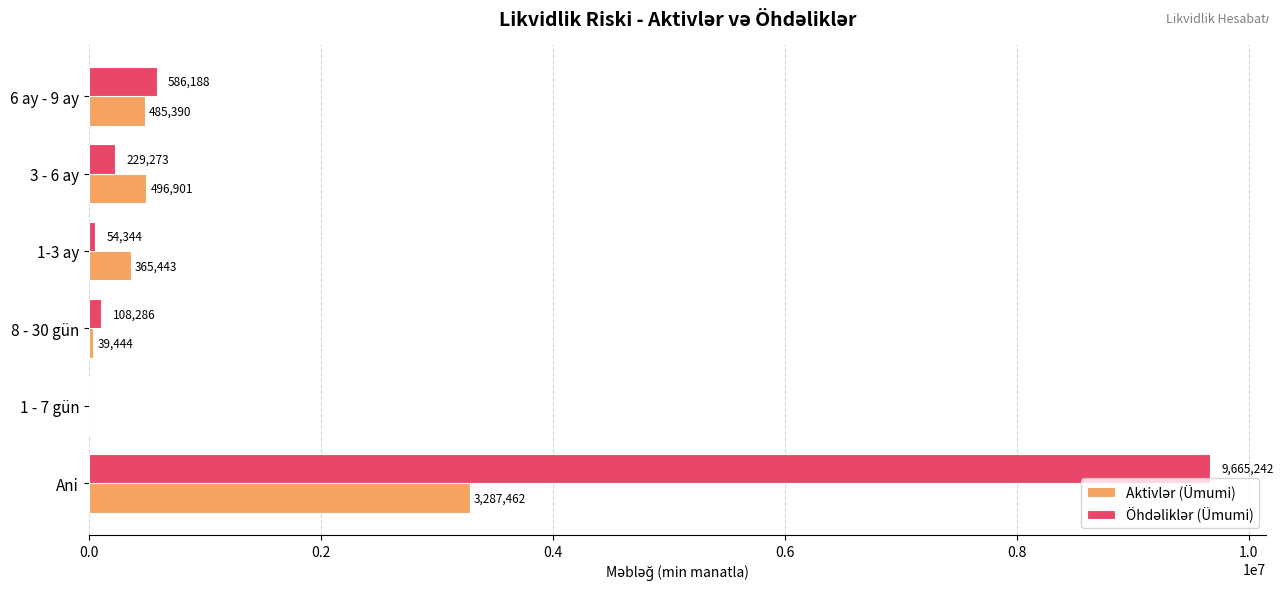

At which category is the sum across all series the highest?

Ani